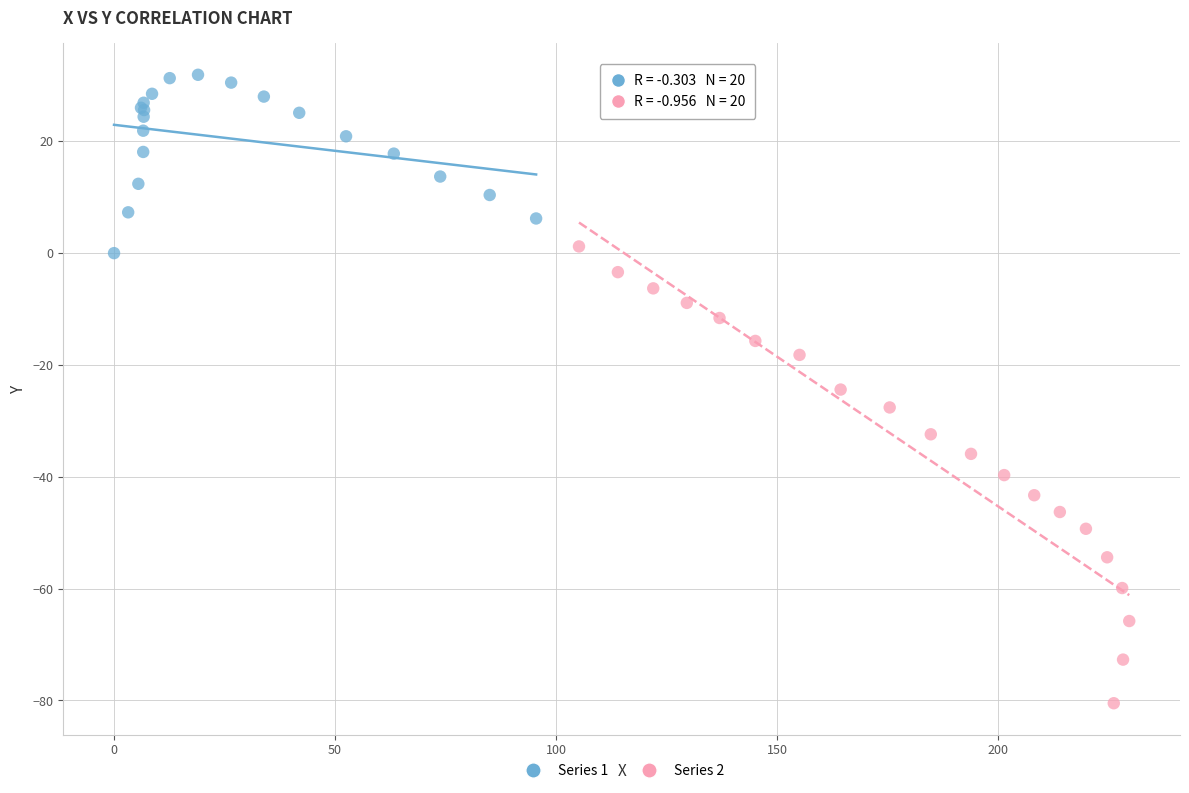

Which series reaches the maximum Y coordinate?

Series 1